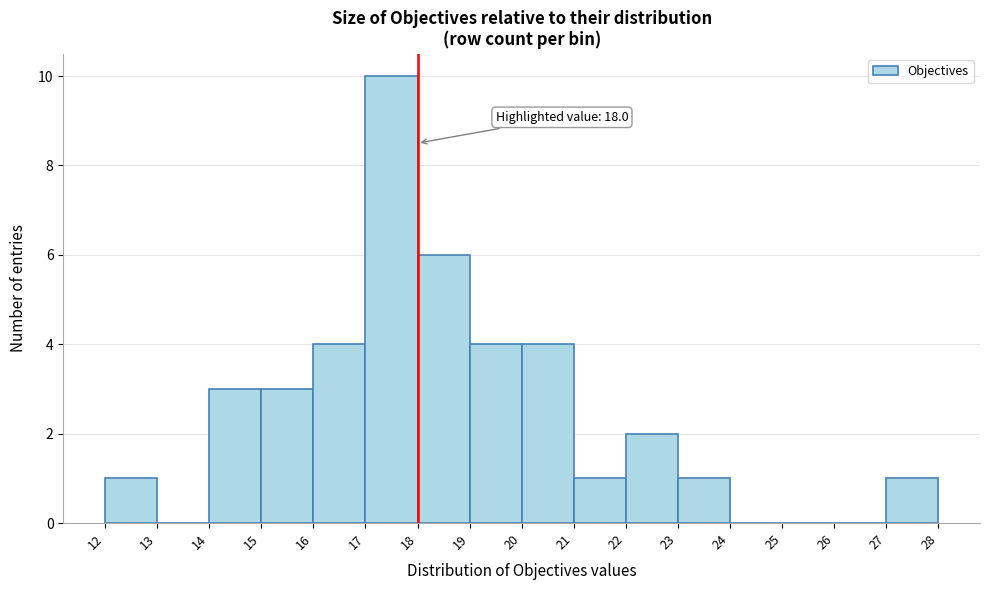

Over which range of the x-axis is the bar tallest?

17 to 18